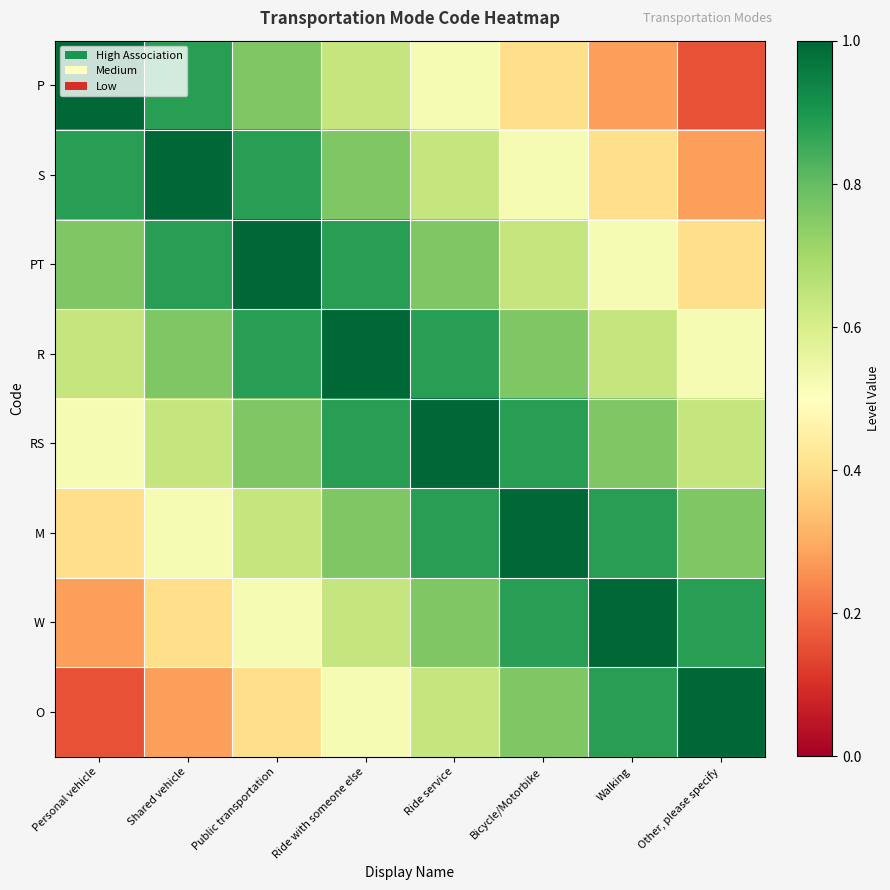

What is the spread (max minus min) of values at Ride service?

0.5